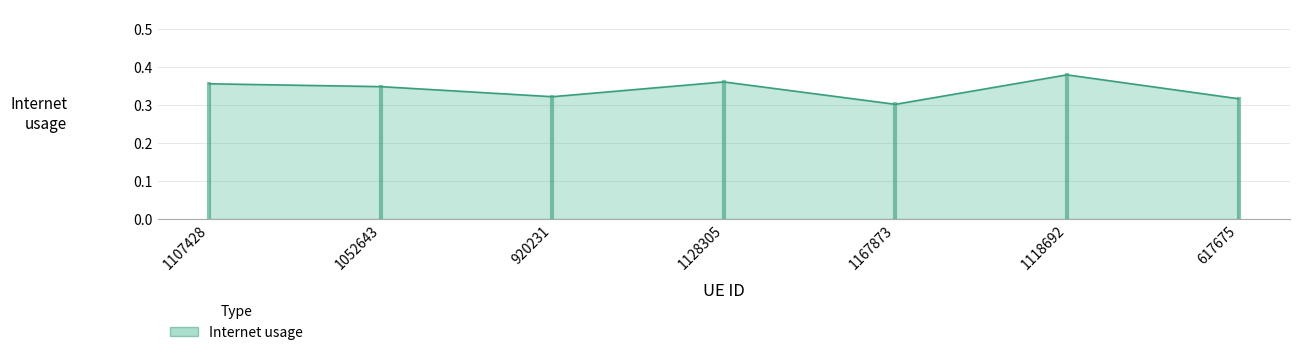

What is the difference between the second highest and minimum values?

0.1